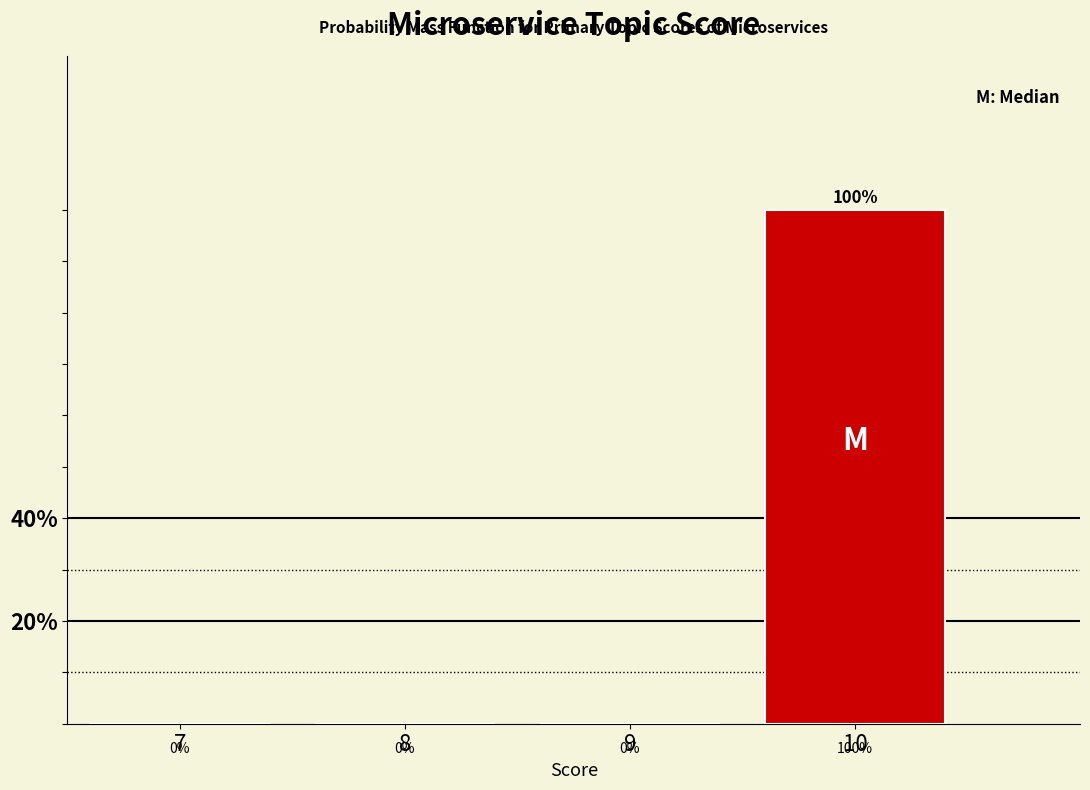

Reading left to right, transcribe all the data shown in this chart.

7=0	8=0	9=0	10=100